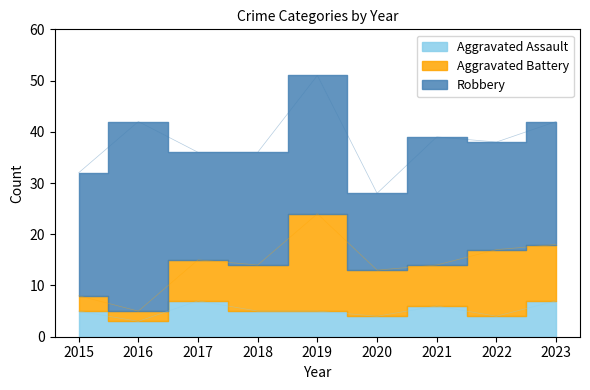

What is the average value of the Robbery series?

24